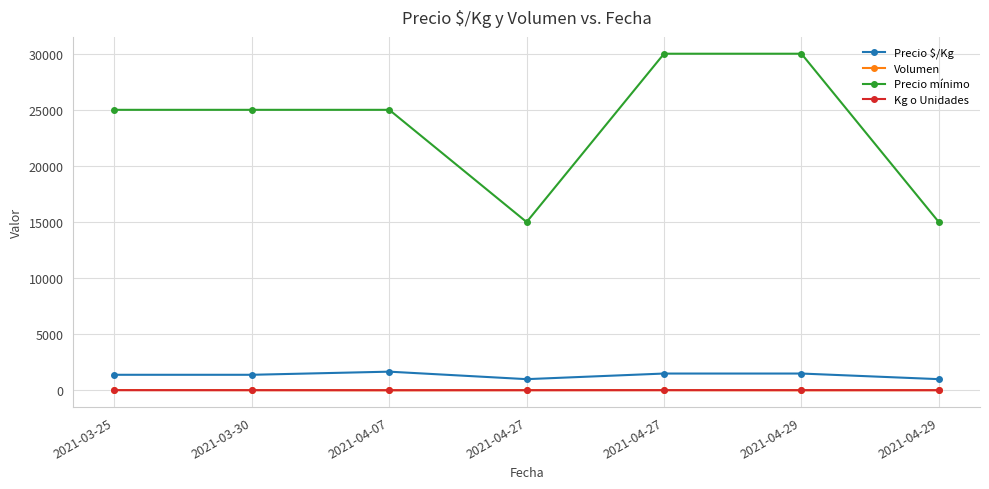

How many distinct data groups are displayed?

4